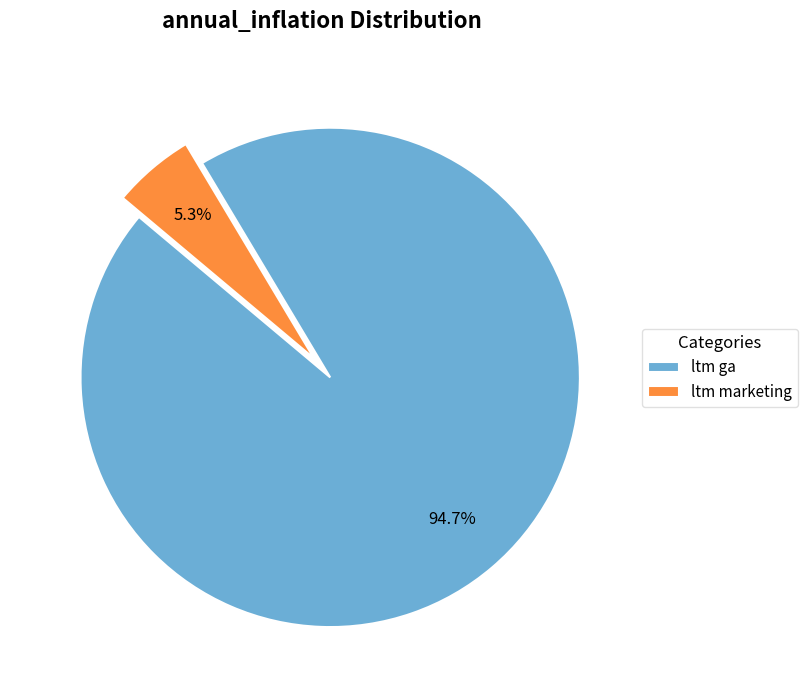

To the nearest percent, what percentage of the pie is ltm marketing?

5%